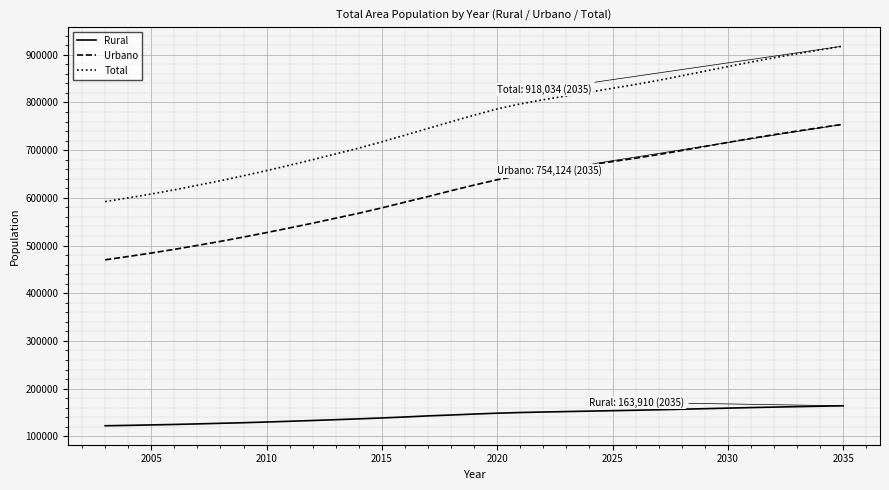

Which series has the widest spread of values?

Total